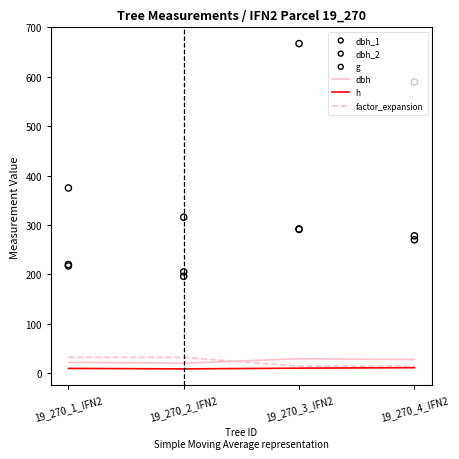

What are all the series names shown in the legend?

dbh, h, factor_expansion, dbh_1, dbh_2, g